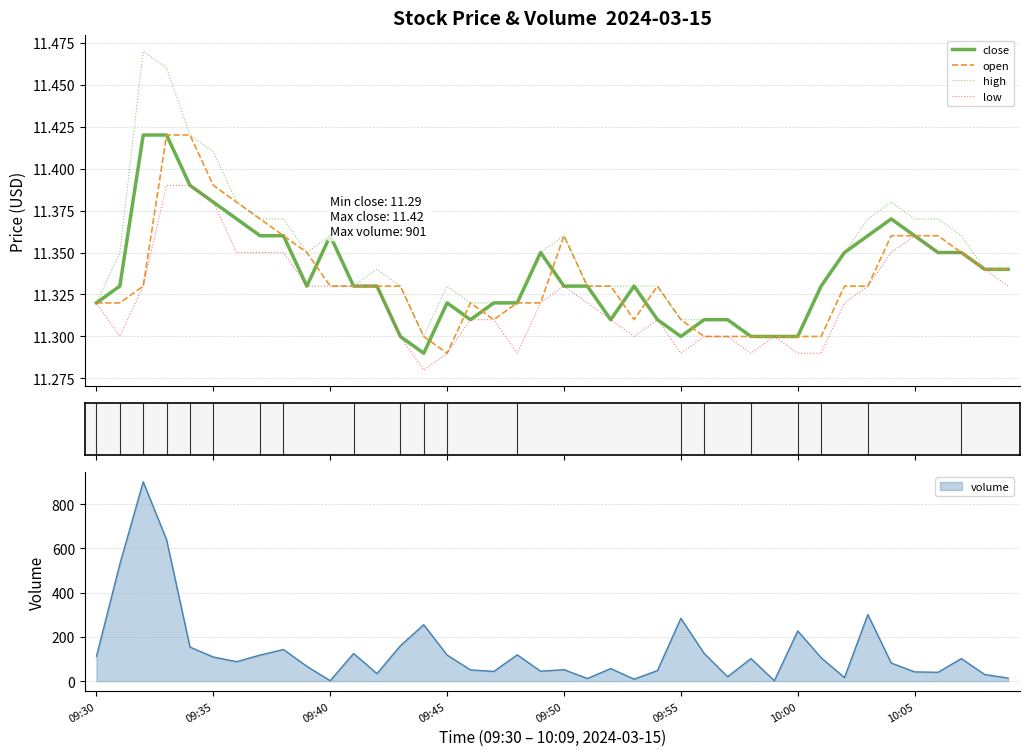

Does the chart display data point markers on the line(s)?

No